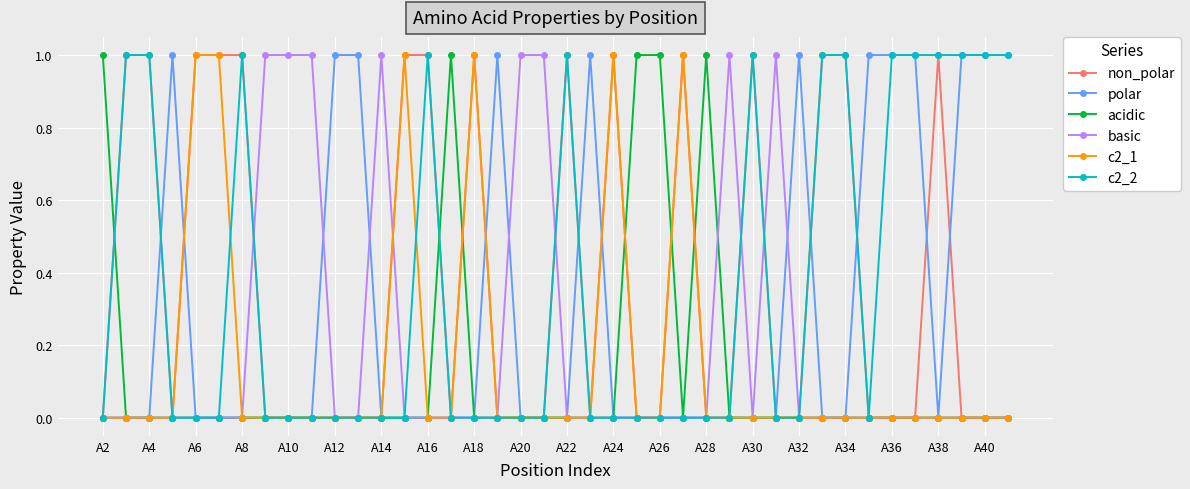

True or false: polar has more than 2 interior local peaks.

True